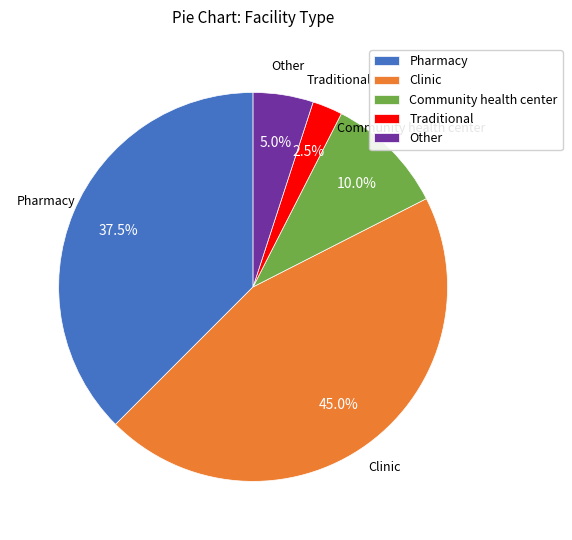

What is the smallest slice in the pie chart?

Traditional